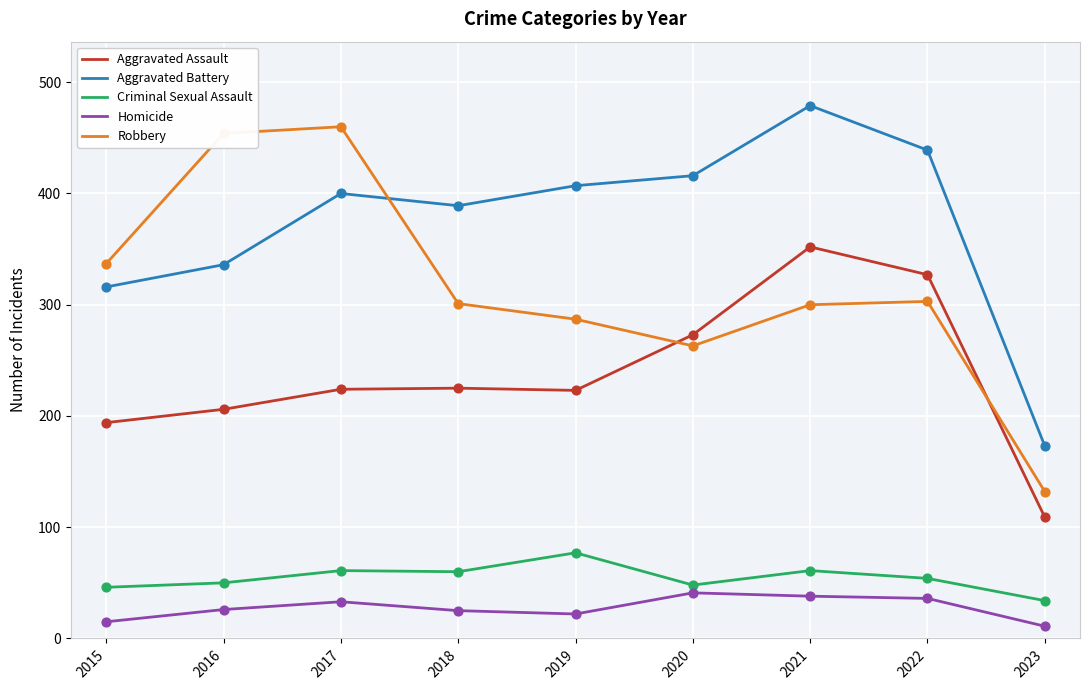

At how many categories does at least one series exceed 420?

4